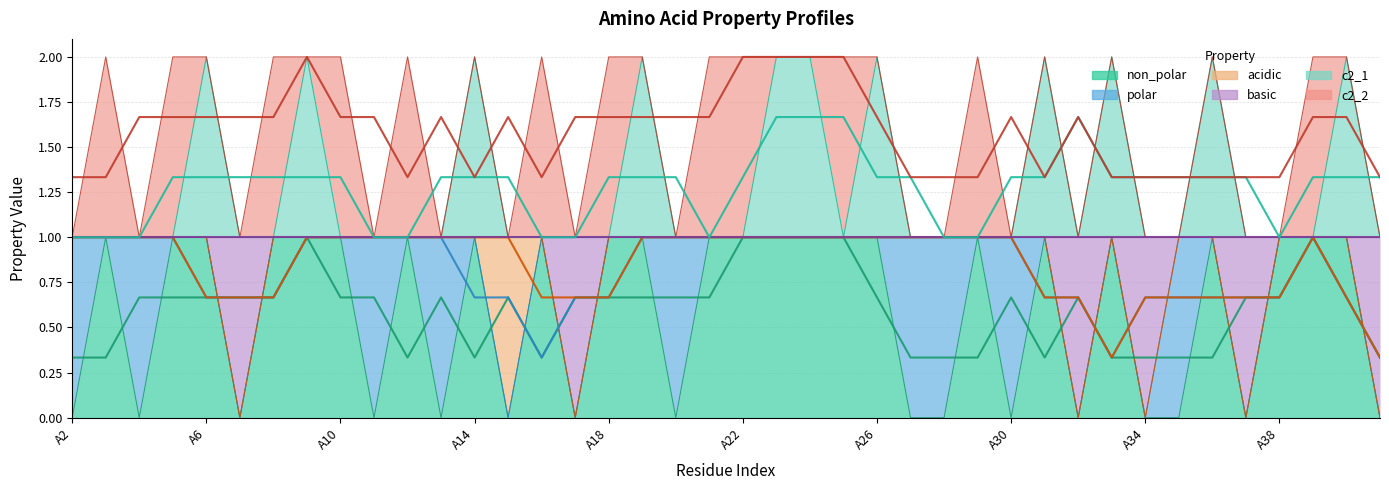

True or false: c2_1 has more than 0 points higher than both neighbors.

True